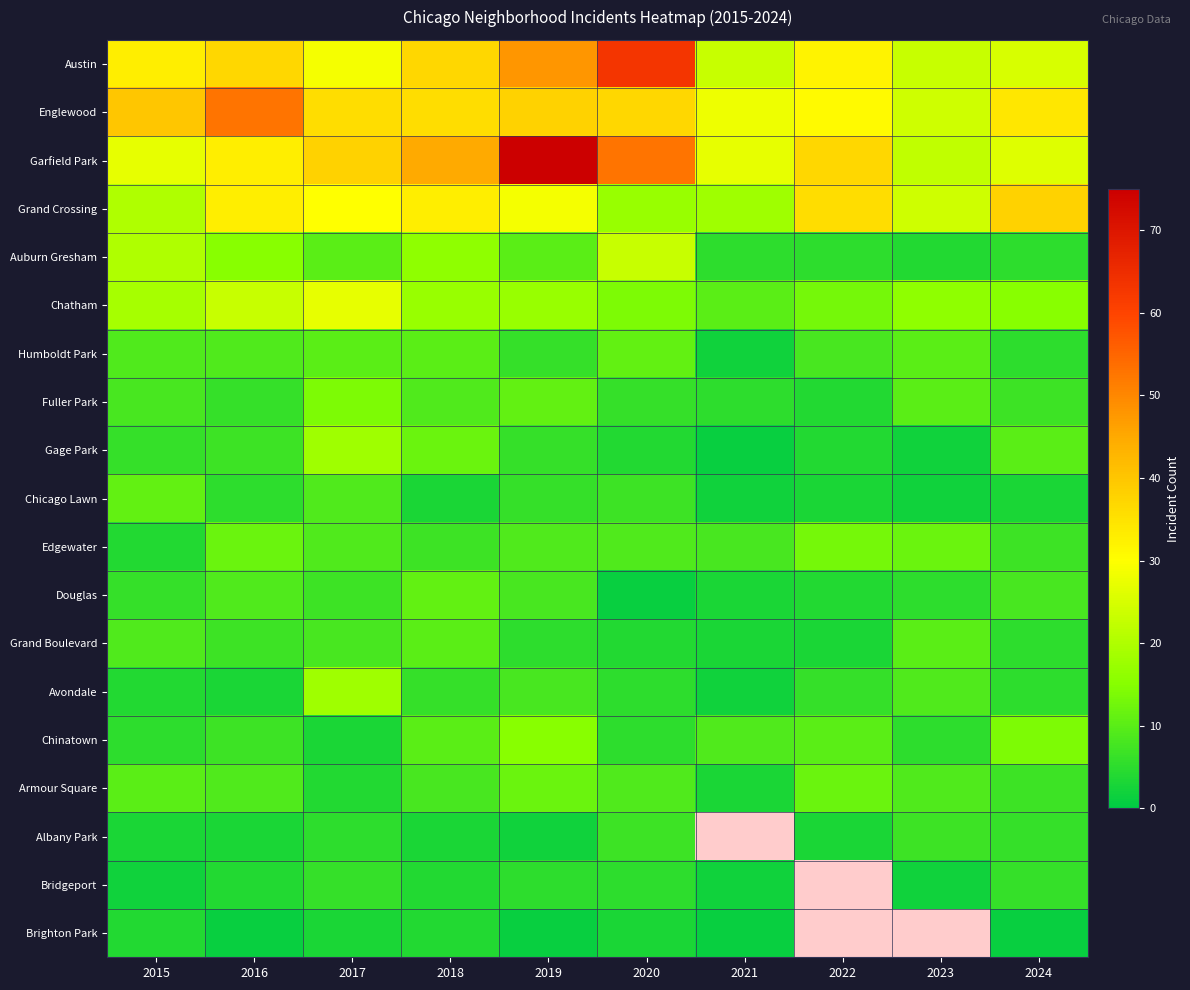

Which has a higher value, 2021 or 2017?

2017